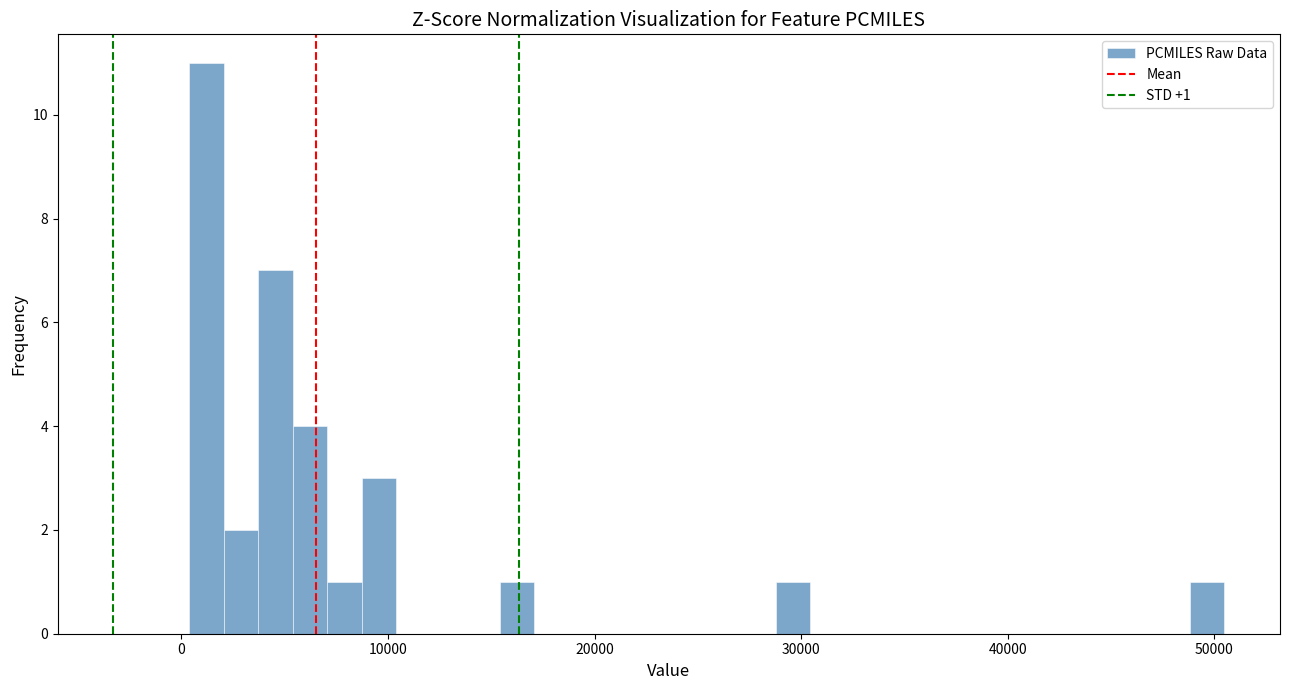

Around what value on the x-axis is the tallest bar? Give the approximate position of its centre, as read against the axis.

1000